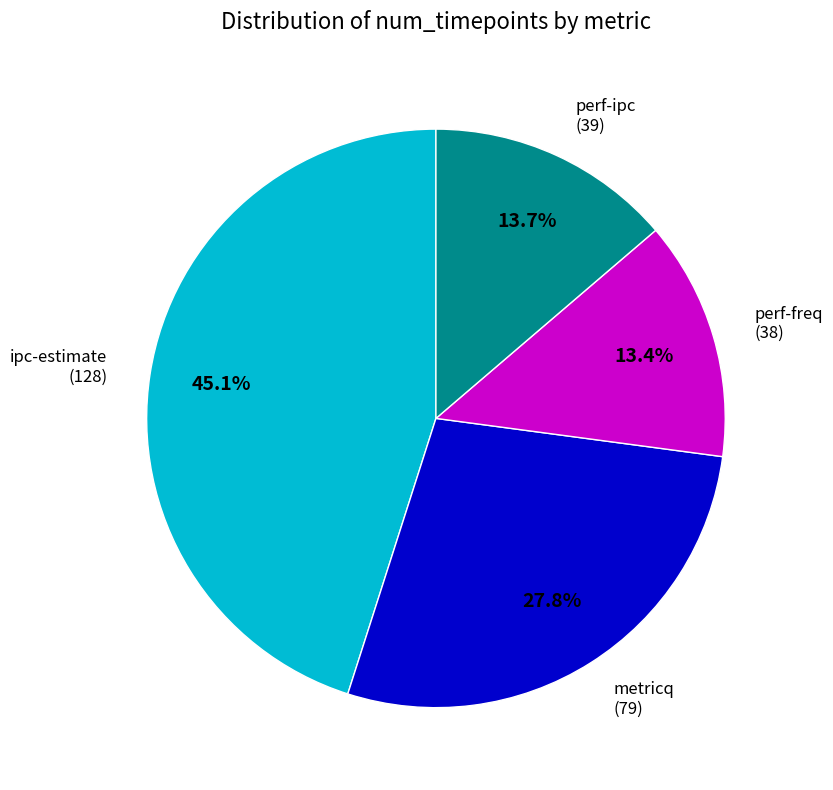

What percentage is the perf-ipc slice, to the nearest percent?

14%